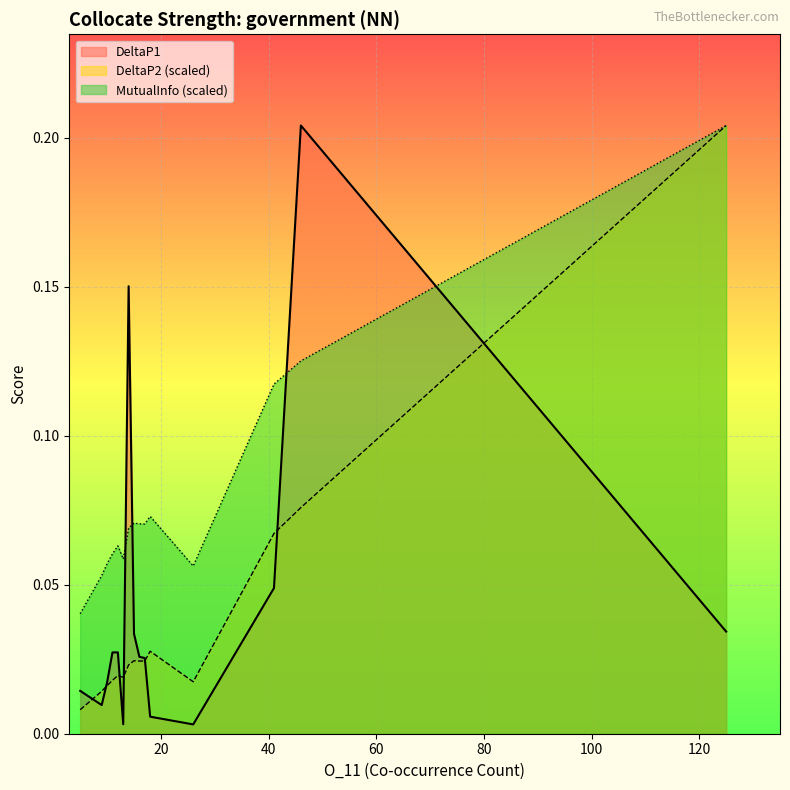

How many interior local peaks does the DeltaP1 series have?

3